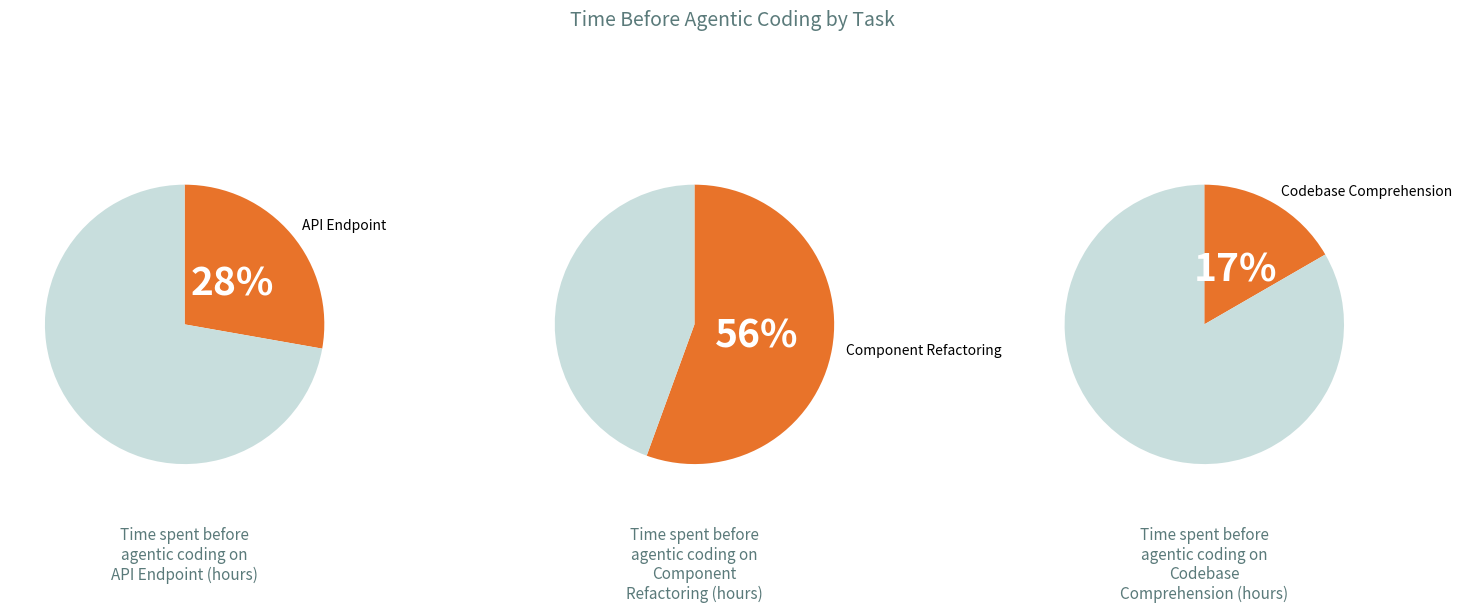

Is it true that API Endpoint is 28% of the pie?

True